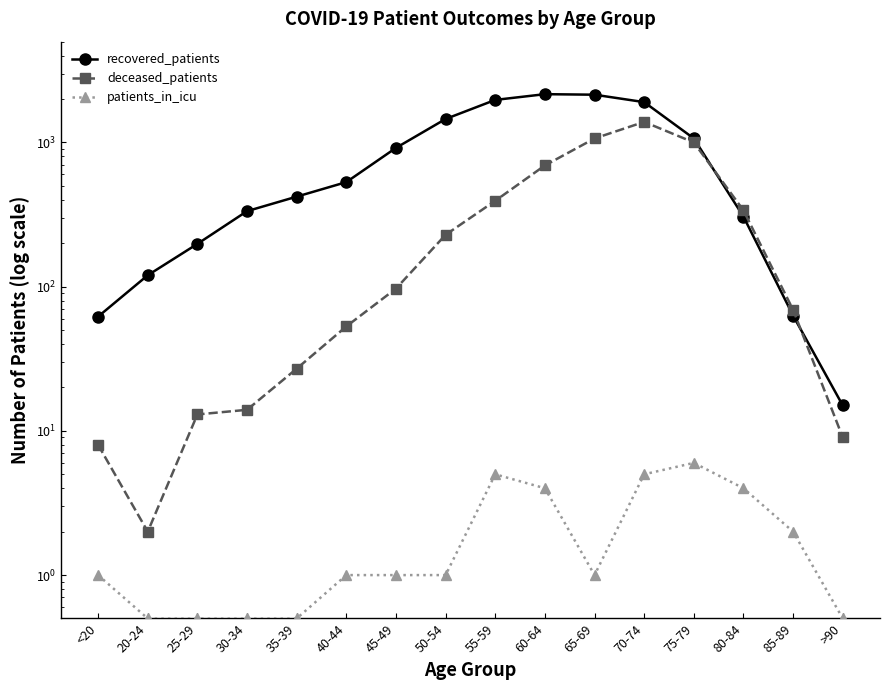

At 40-44, list the series in order from smallest to largest.

patients_in_icu, deceased_patients, recovered_patients